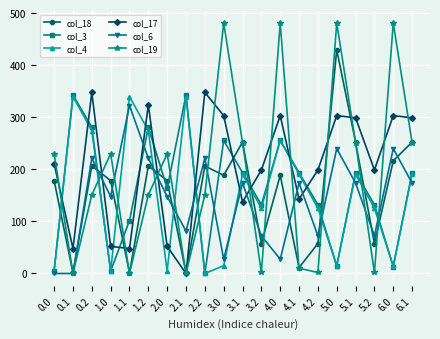

At how many categories does at least one series exceed 410?

4